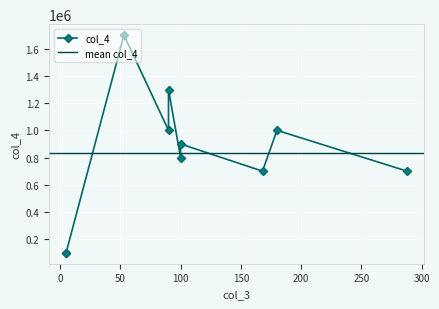

Is this an area chart (filled region under the line)?

No